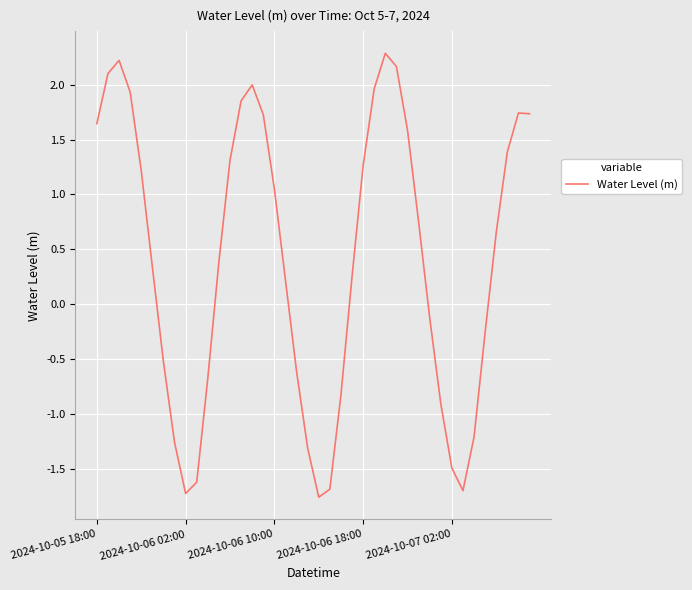

What is the maximum value shown in the chart?

2.3